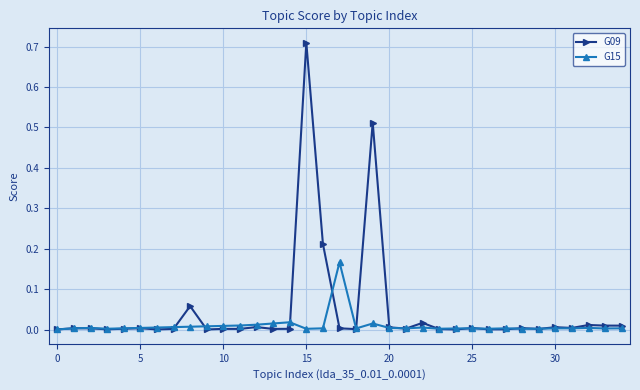

Which series has the widest spread of values?

G09